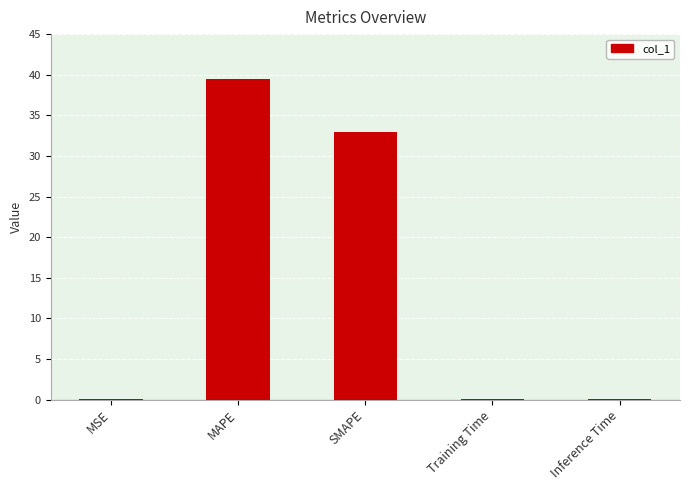

What is the sum of all values?

72.5